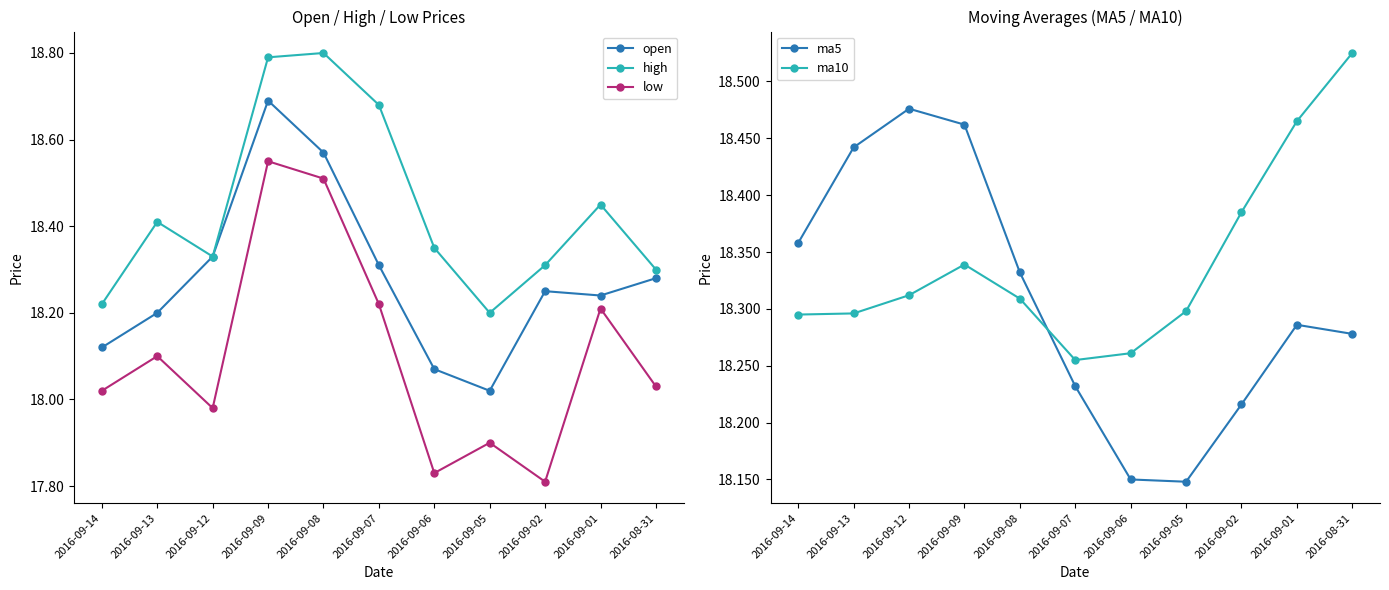

What is the difference between the maximum and second lowest values in the low series?

0.7